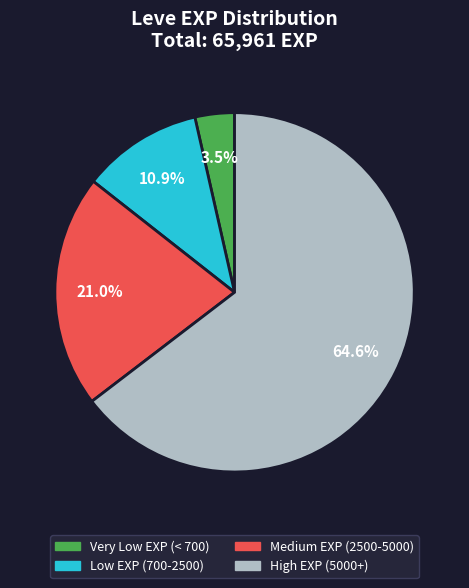

Is there any slice that represents more than half of the pie?

Yes